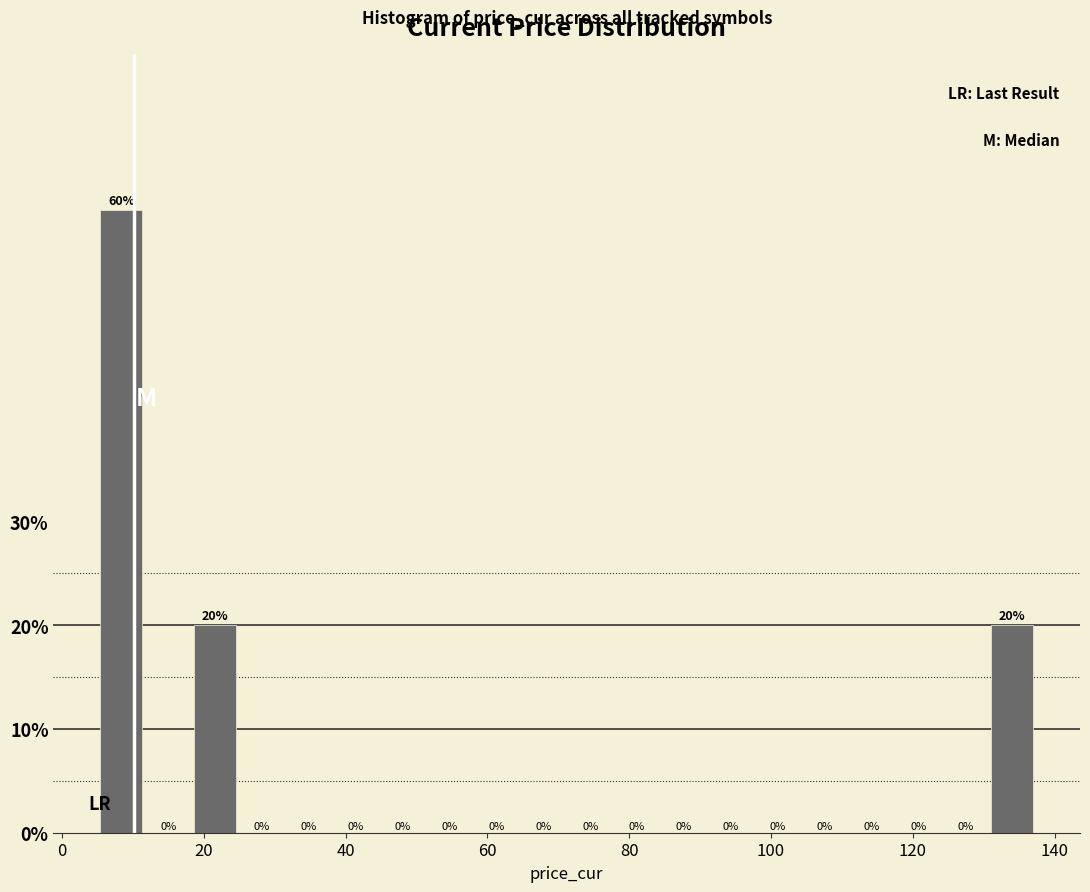

Read against the x-axis, roughly where is the centre of the tallest bar?

8